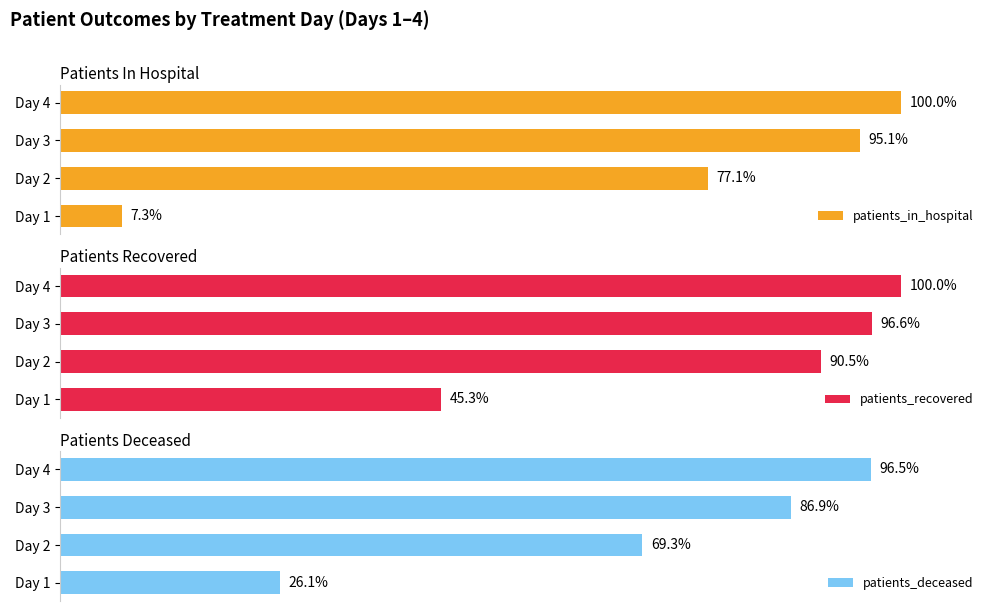

At how many categories does at least one series exceed 15?

4